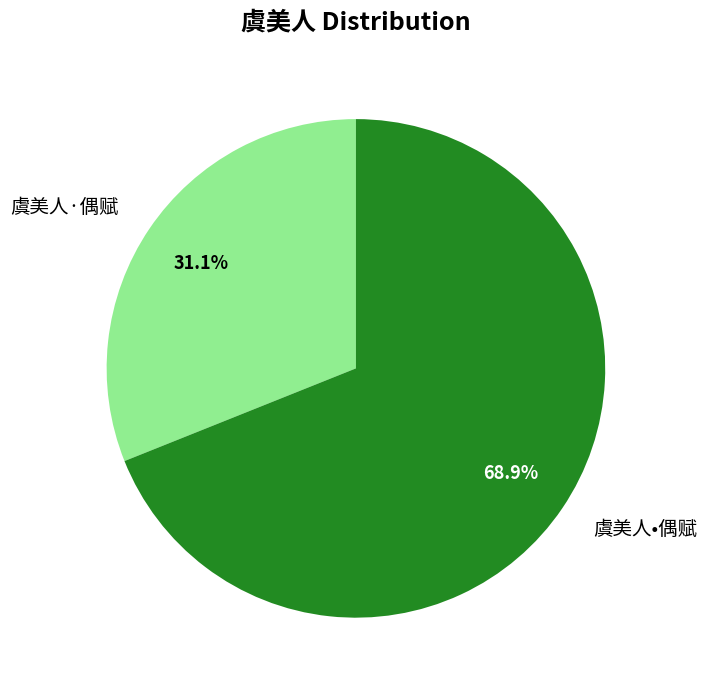

To the nearest percent, what portion does 虞美人·偶赋 represent?

31%